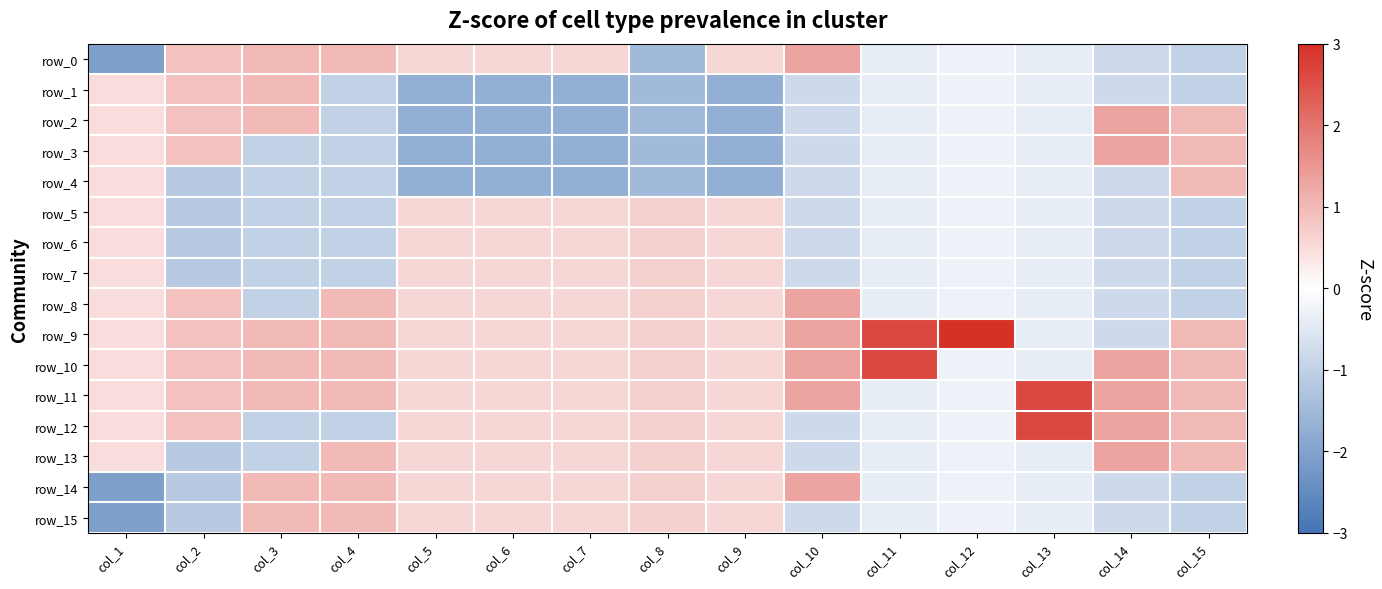

Between col_1 and col_3, which series saw the biggest shift?

row_0